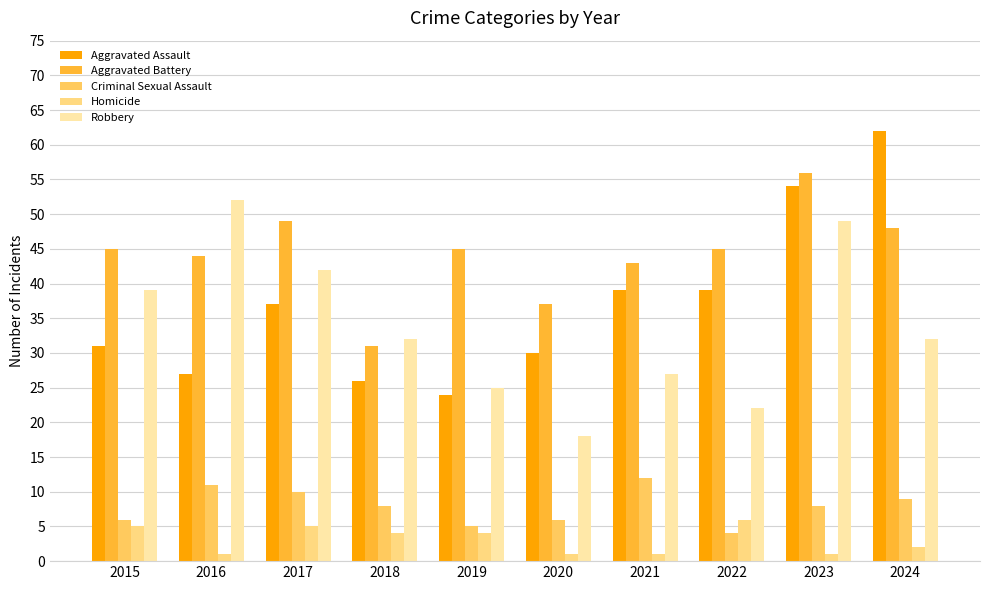

What is the total value across all series at 2019?

103